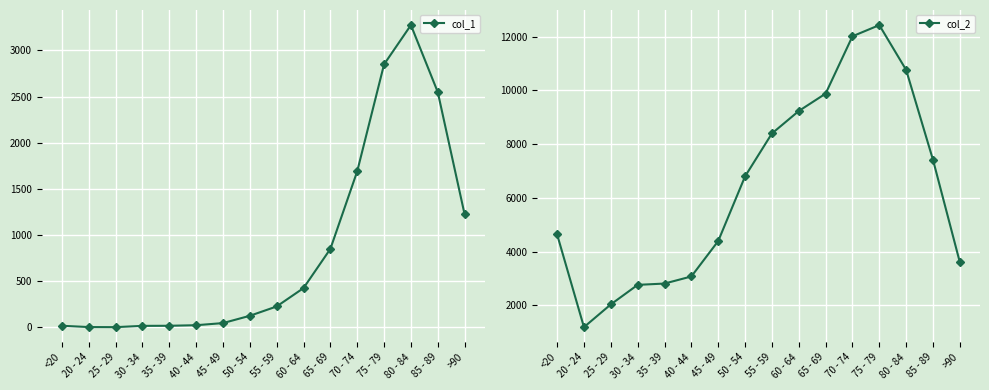

At which label does col_2 reach its minimum?

20 - 24